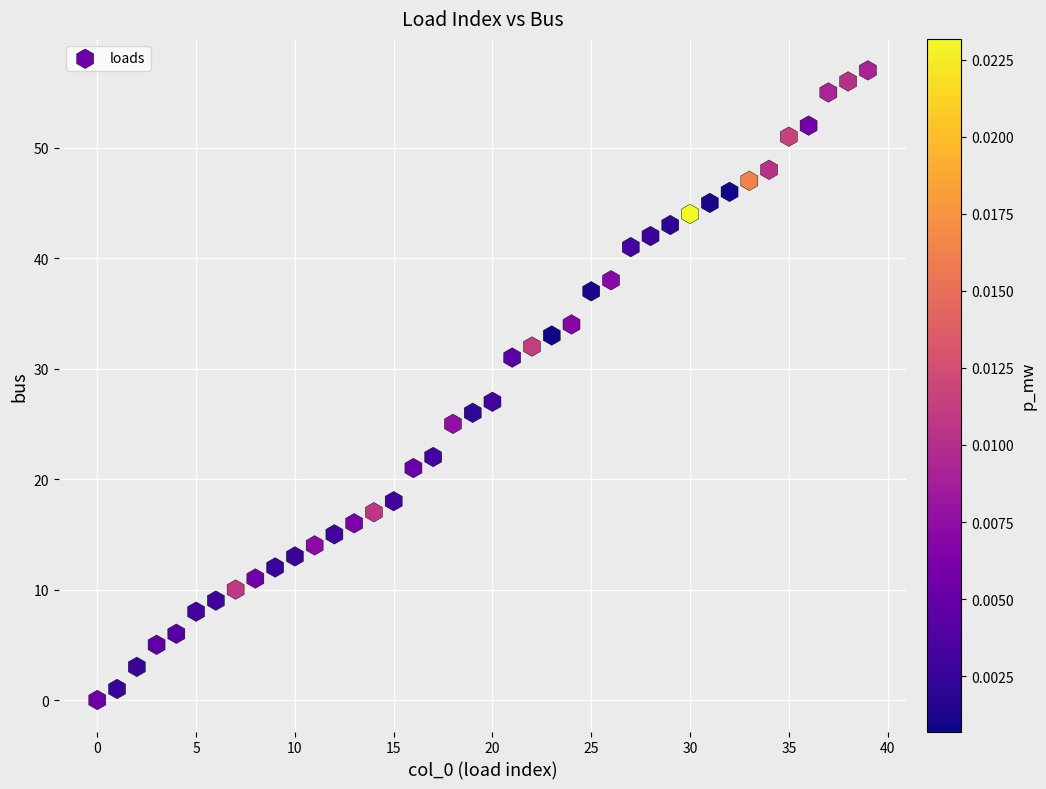

What Y value in the scatter plot is closest to 28?

27